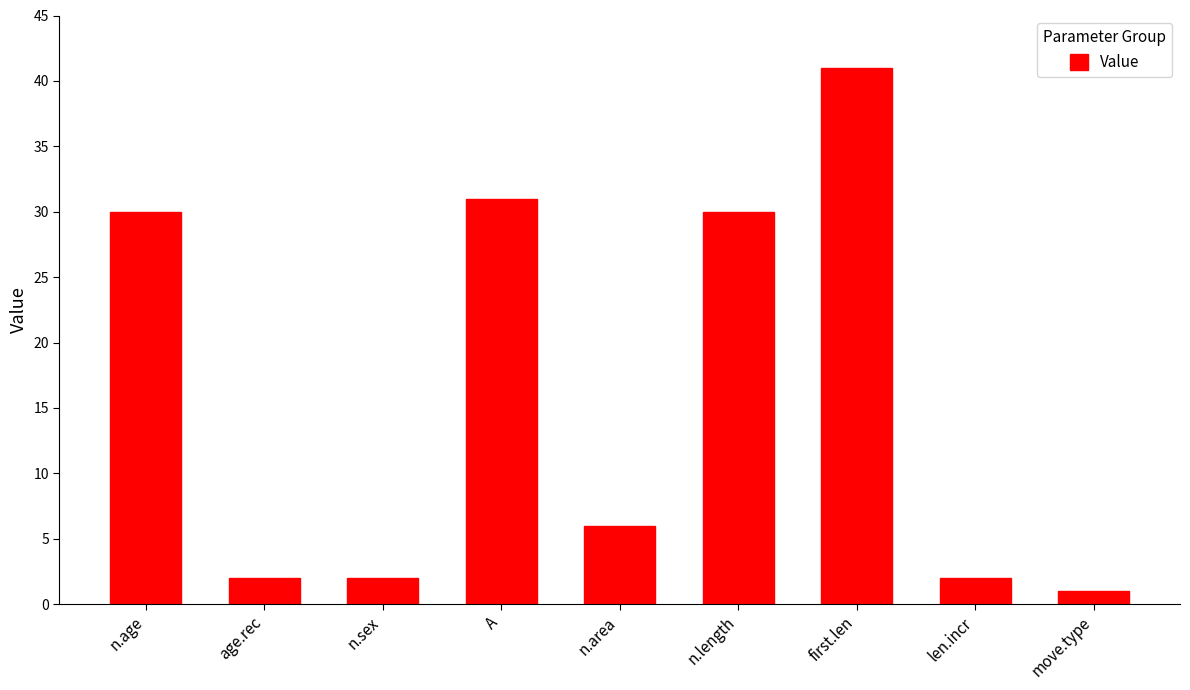

What value does the data have at A, to the nearest 5?

30